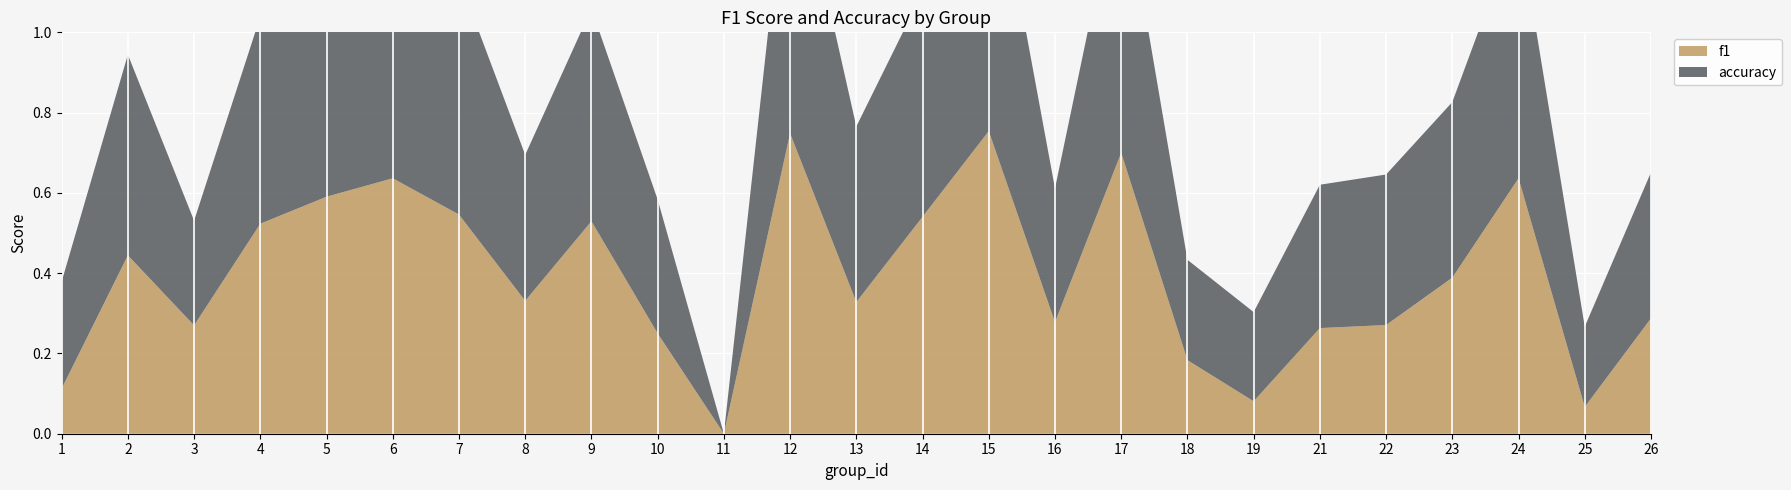

Reading right to left, what are all the values shown in this chart?

f1: 0.3	0.1	0.6	0.4	0.3	0.3	0.1	0.2	0.7	0.3	0.8	0.5	0.3	0.7	0.0	0.2	0.5	0.3	0.5	0.6	0.6	0.5	0.3	0.4	0.1
accuracy: 0.4	0.2	0.6	0.4	0.4	0.4	0.2	0.2	0.7	0.3	0.8	0.6	0.4	0.8	0.0	0.3	0.5	0.4	0.6	0.6	0.6	0.5	0.3	0.5	0.3